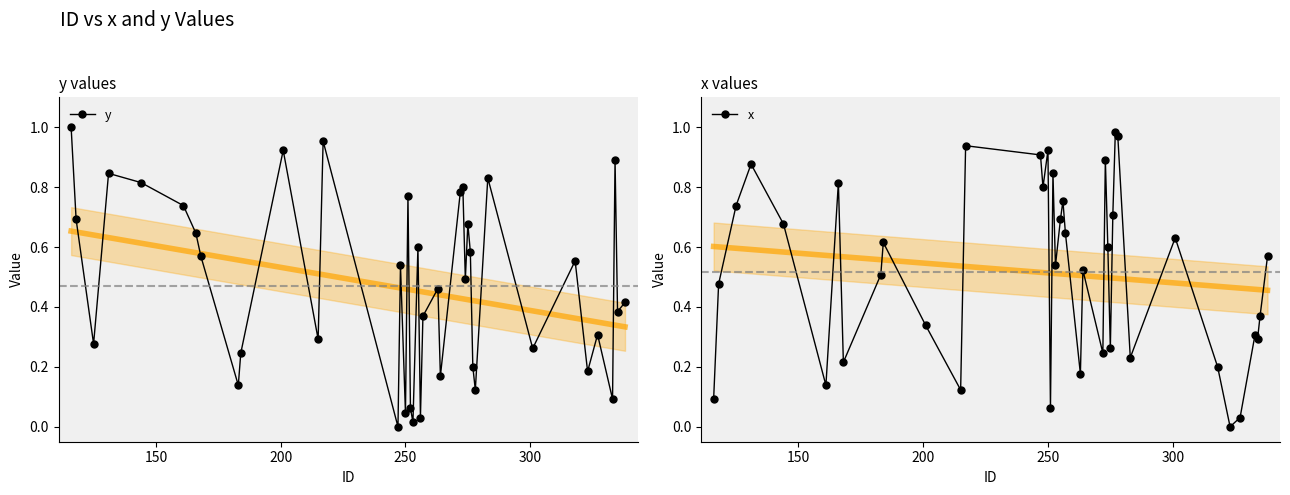

How many values in y are above zero?

39